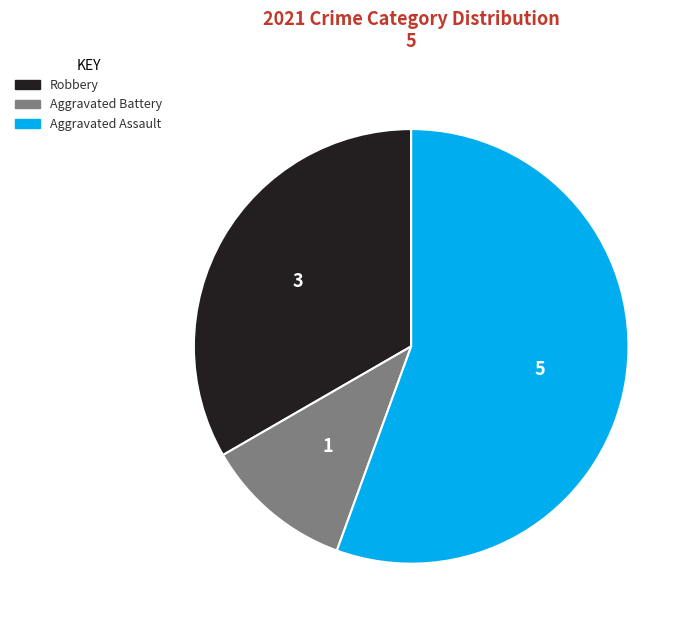

The Robbery slice represents 25% of the pie. True or false?

False